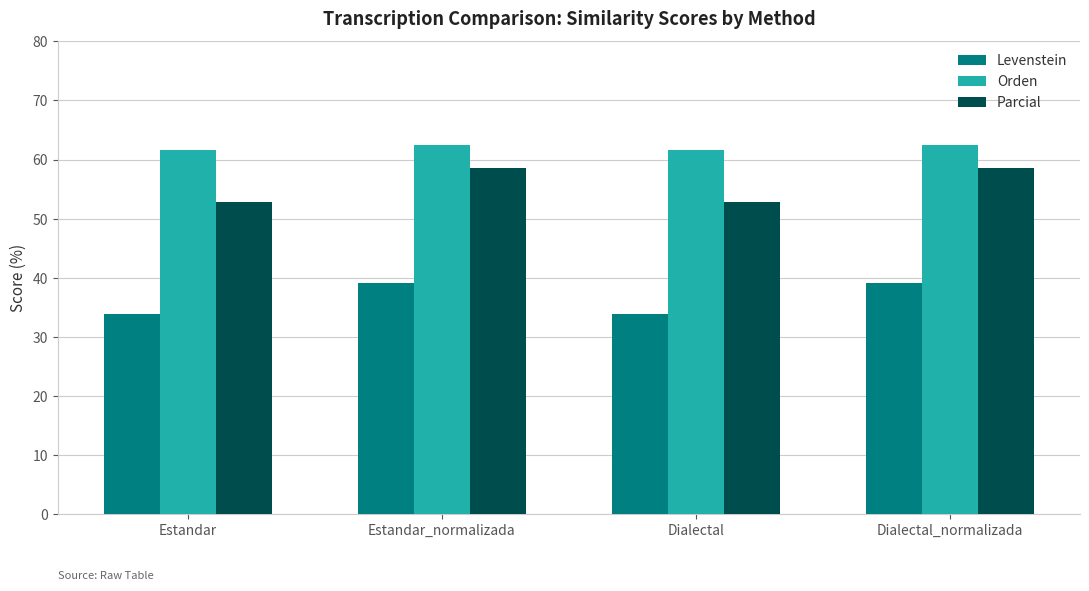

Reading left to right, transcribe all the data shown in this chart.

Levenstein: 33.8	39.0	33.8	39.0
Orden: 61.6	62.4	61.6	62.4
Parcial: 52.8	58.5	52.8	58.5